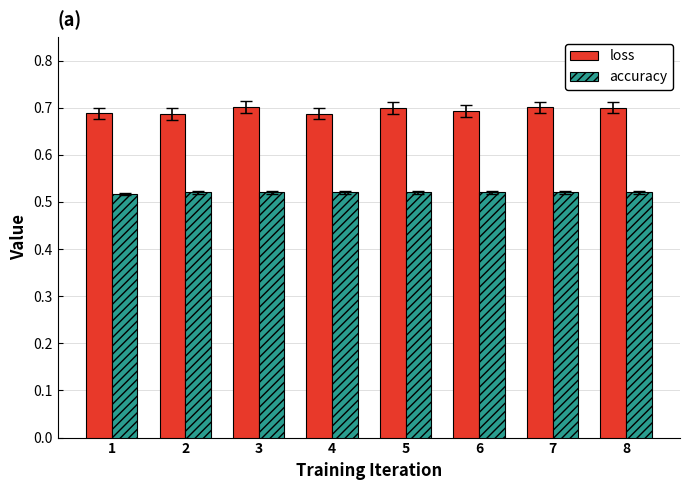

How many accuracy values are between 0 and 1?

8